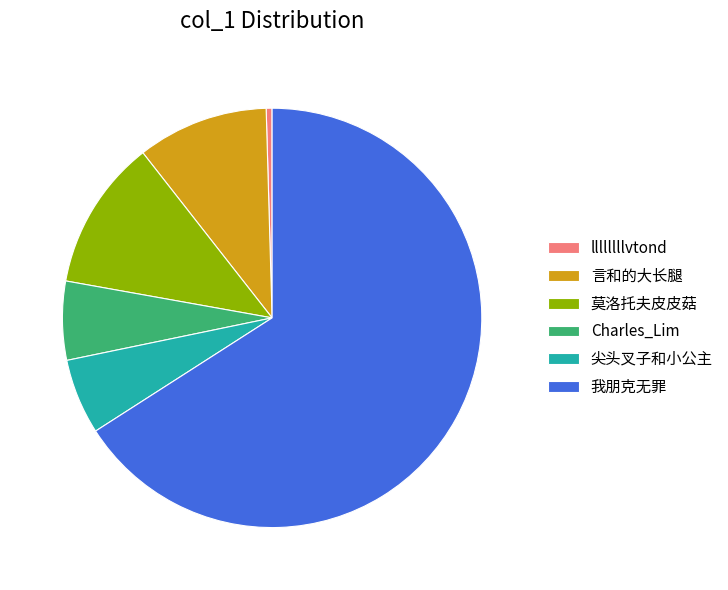

How many segments does this pie chart have?

6